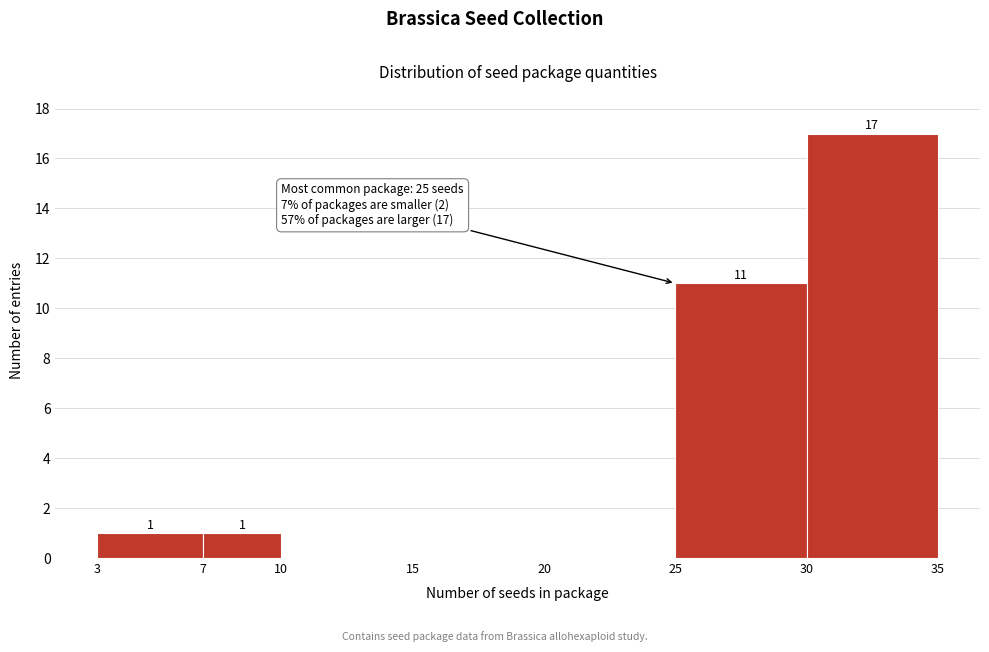

Over which range of the x-axis is the bar tallest?

30 to 35